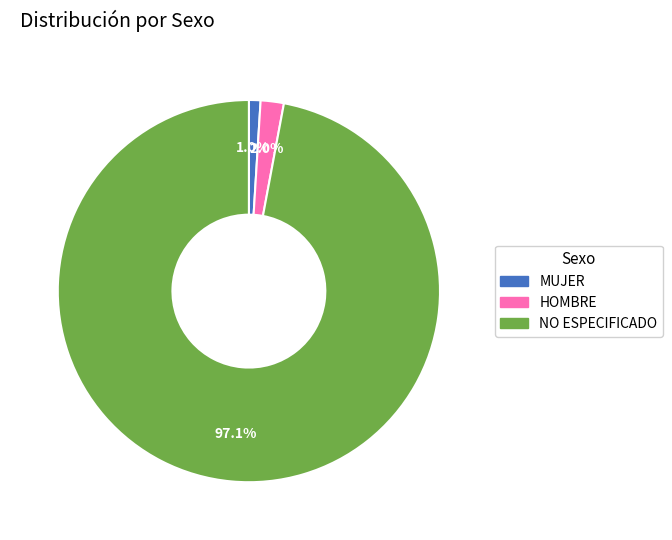

Is it true that NO ESPECIFICADO is 97% of the pie?

True